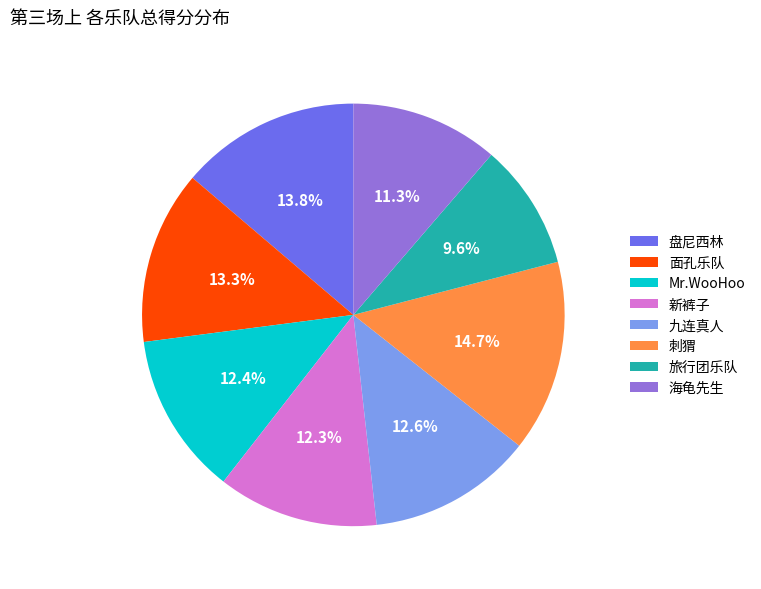

Which has a higher value, 面孔乐队 or Mr.WooHoo?

面孔乐队